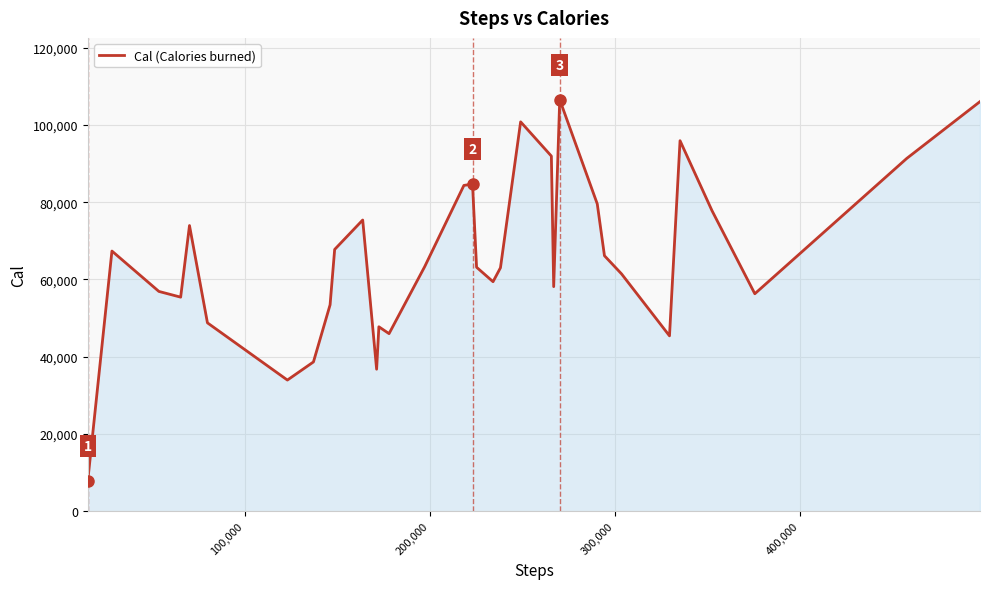

What is the difference between the second highest and minimum values?

98133